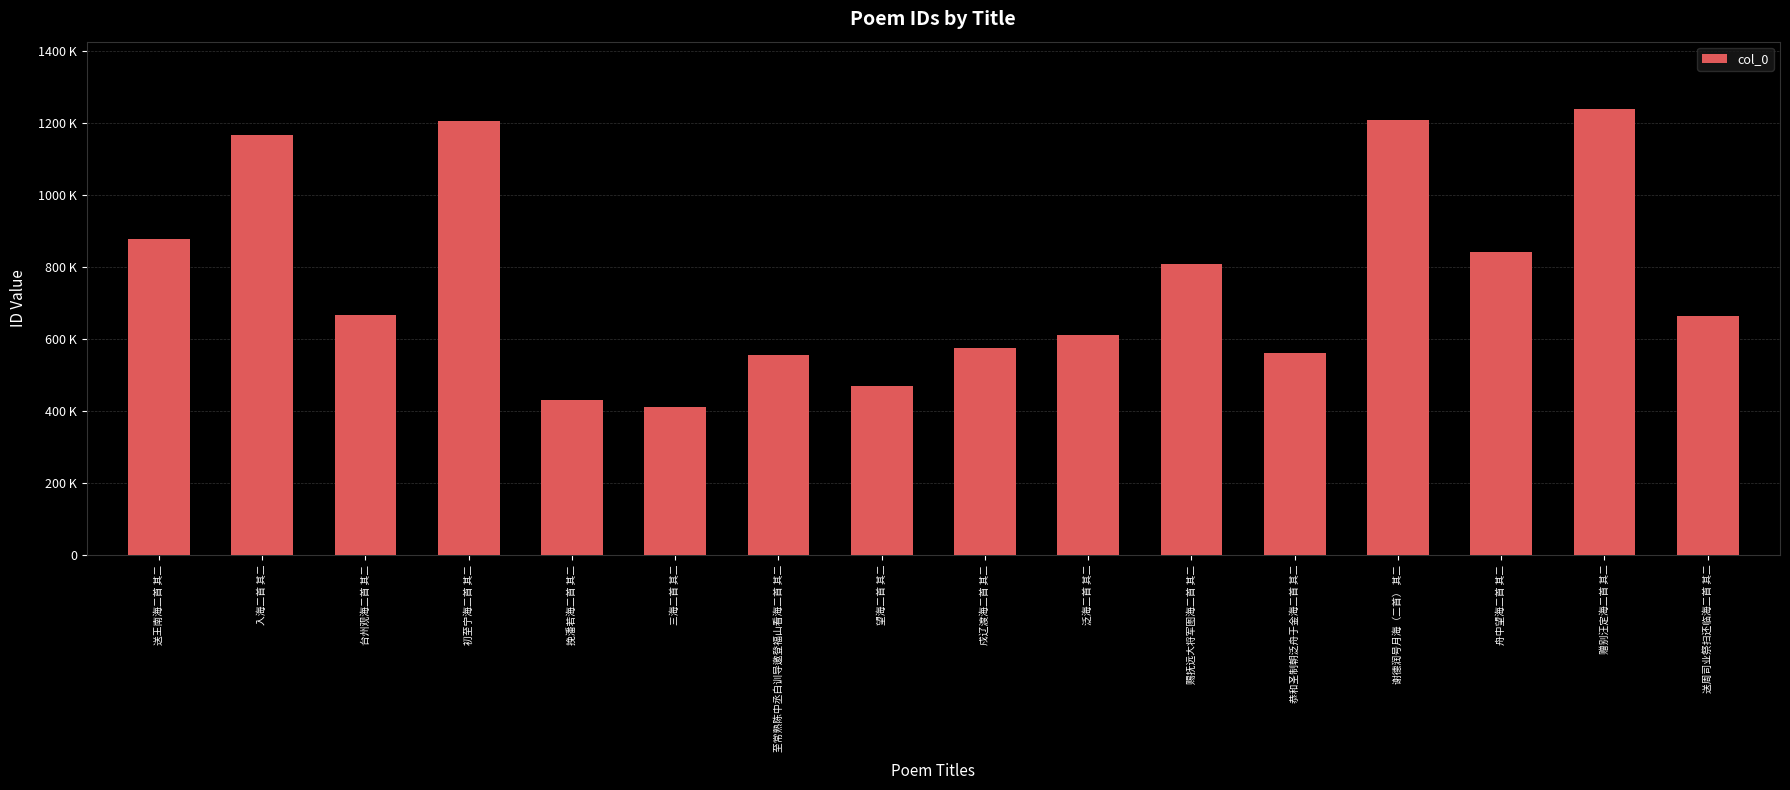

Between 望海二首 其二 and 至常熟陈中丞白训导邀登福山看海二首 其二, which is larger?

至常熟陈中丞白训导邀登福山看海二首 其二